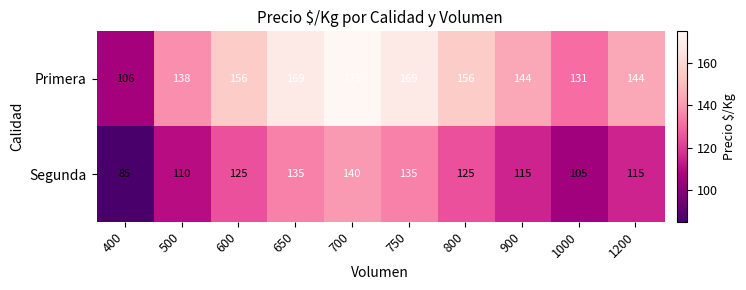

Count the number of data series in this chart.

2